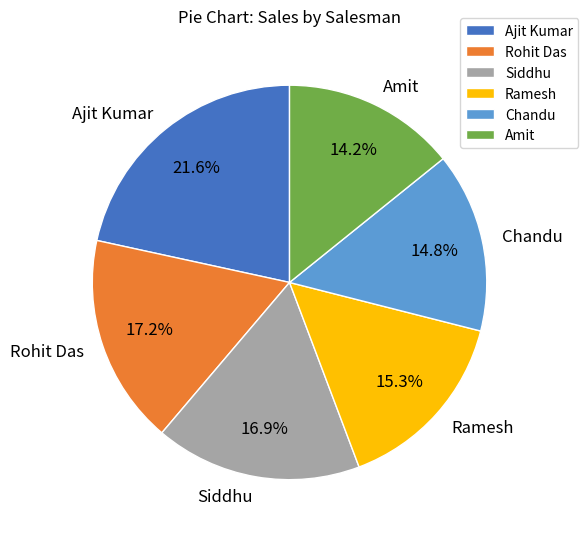

To the nearest percent, what is the difference between the largest and smallest slice percentages?

7%